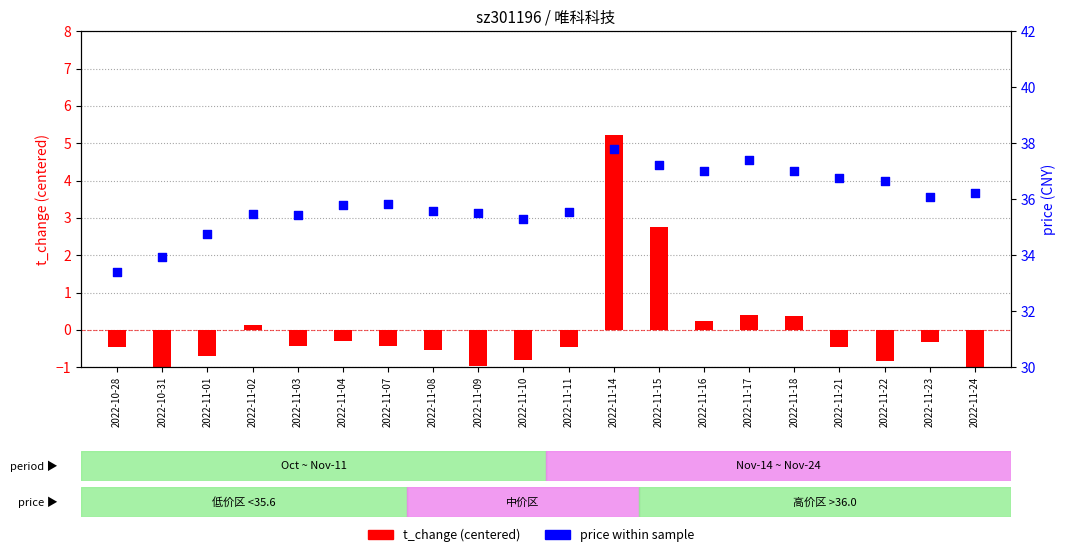

Which series has the largest total across all categories?

price